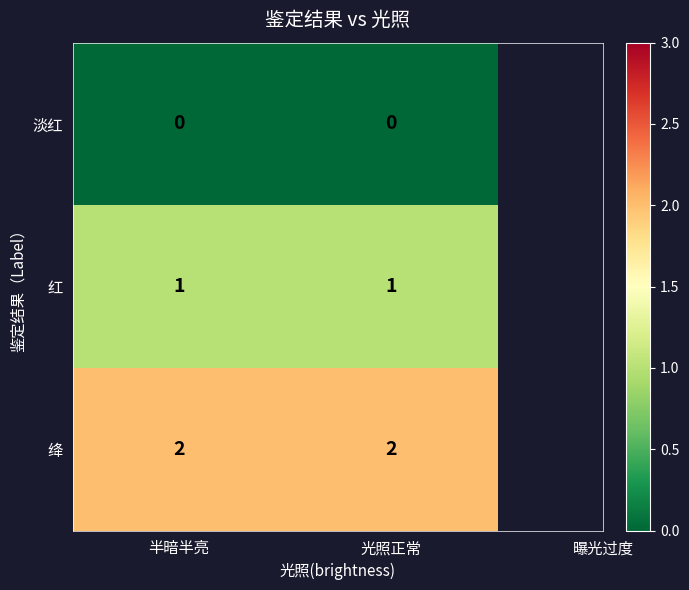

Reading right to left, list all the values displayed in this chart.

淡红: 0	0
红: 1	1
绛: 2	2